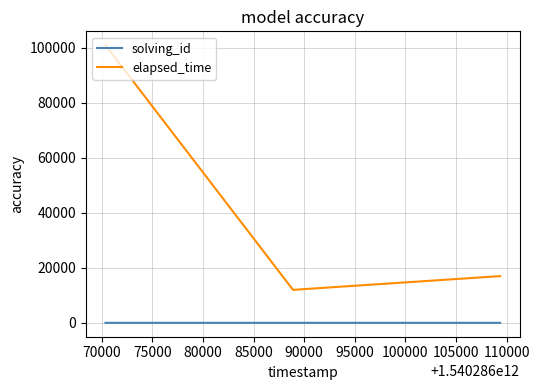

What is the sum of all solving_id values?

6